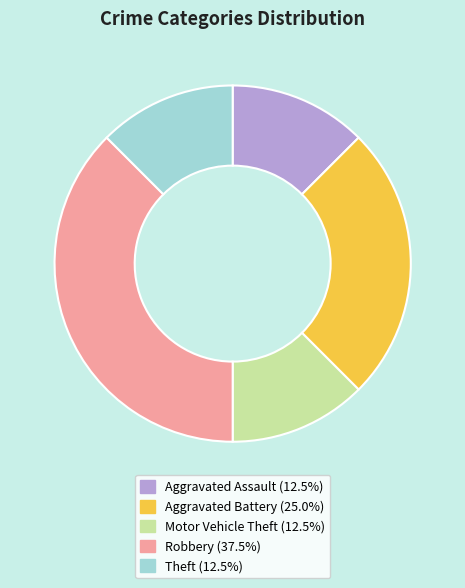

Which slice is the largest?

Robbery